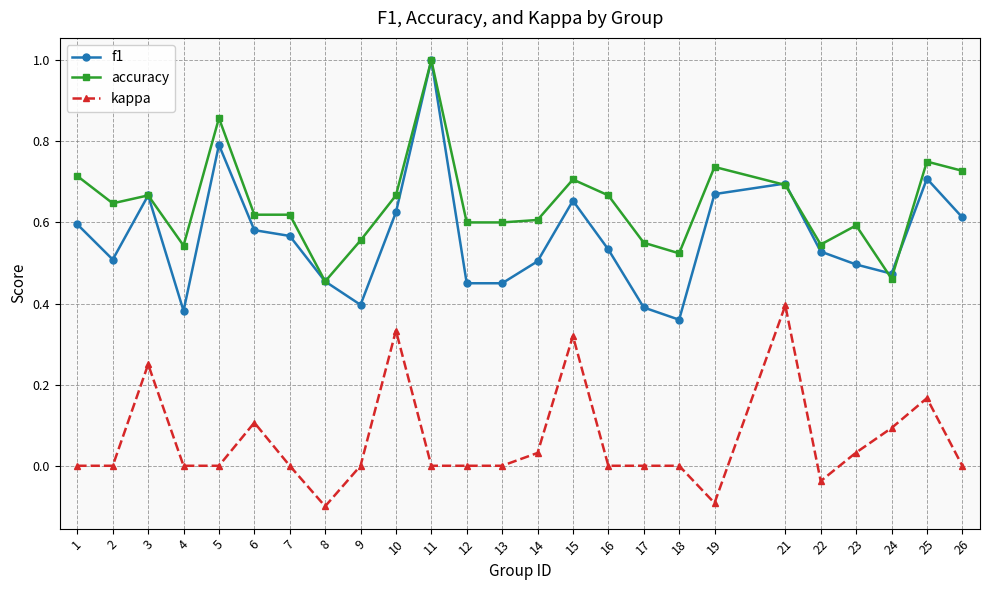

Is it true that accuracy equals 0.1 at 4?

False